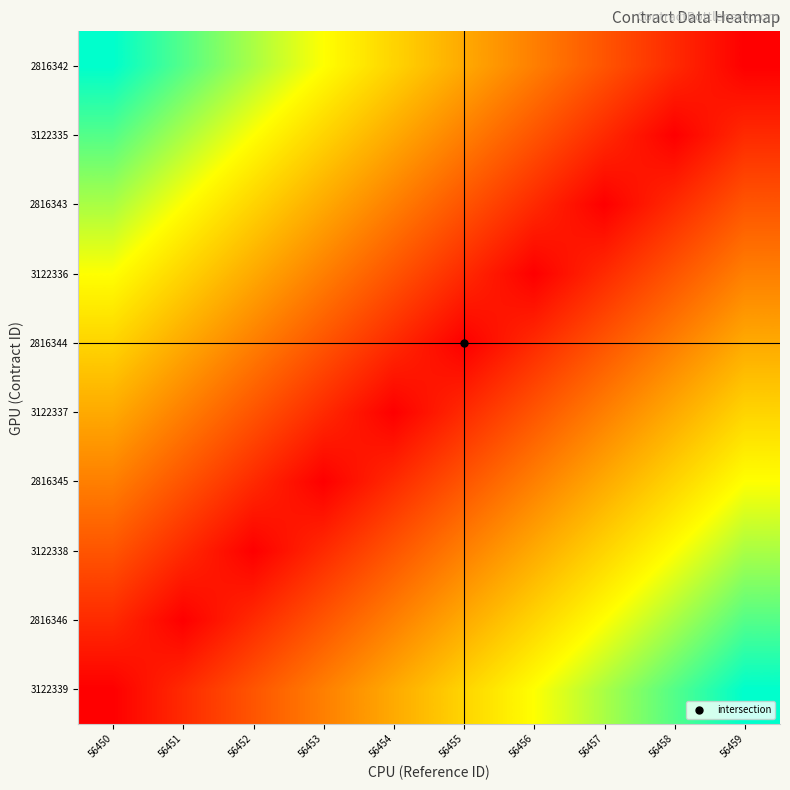

Which has a higher value, 56454 or 56453?

56454